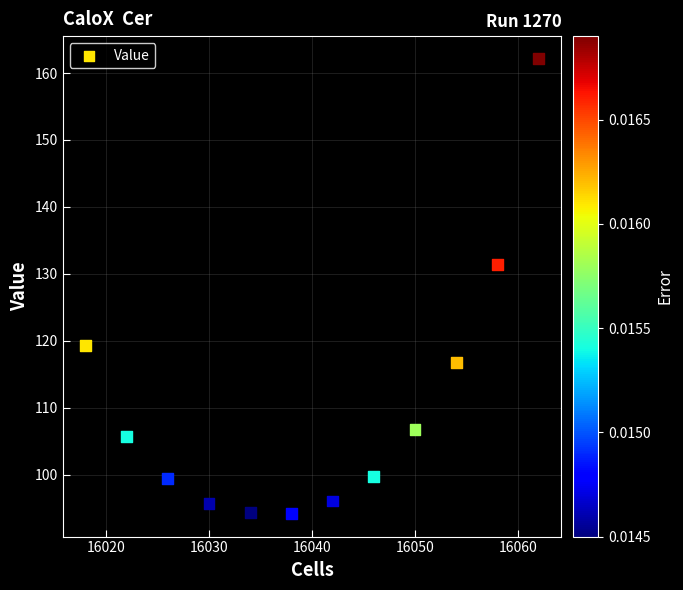

What Y value in the scatter plot is closest to 128?

131.4